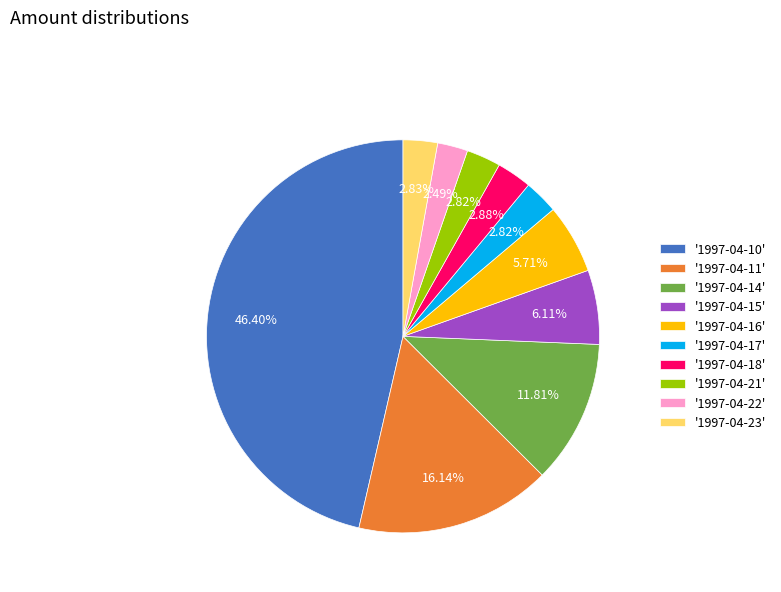

What is the ratio of the value at '1997-04-15' to the value at '1997-04-18'?

2.1